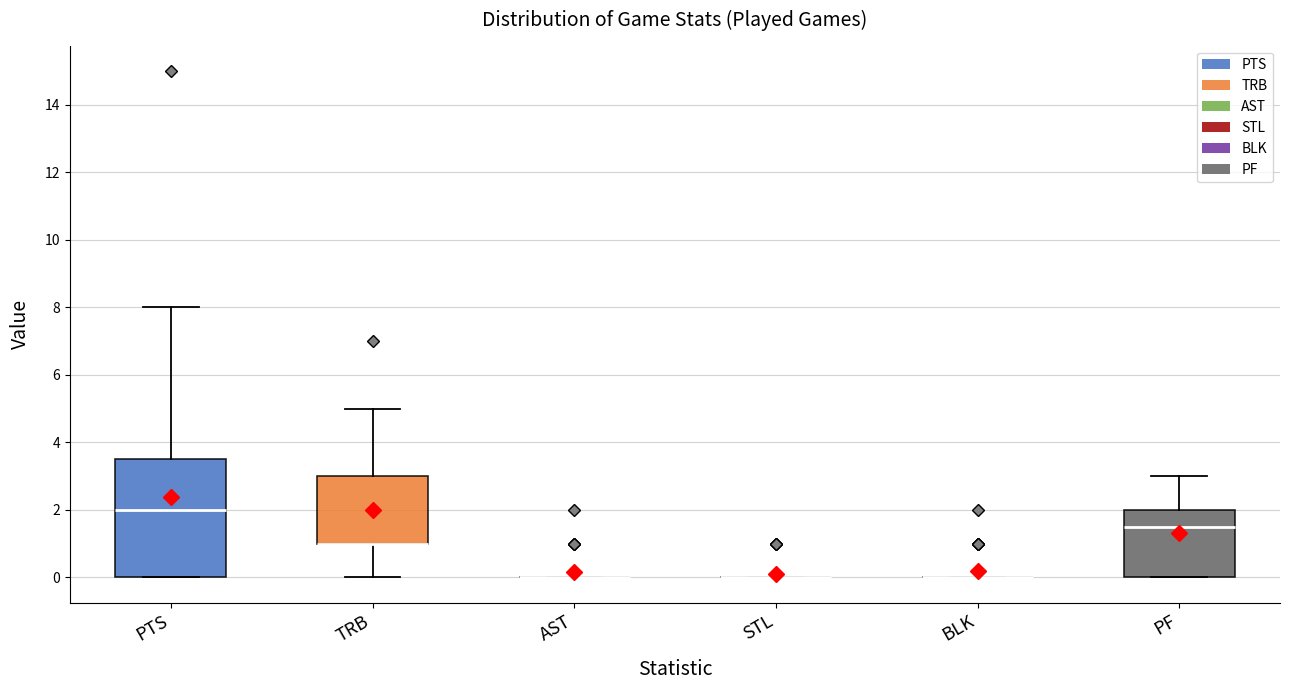

Reading left to right, read every box against the y-axis: the position of its median line, the range the box covers, and the ends of its whiskers. The values are not printed on the chart, so give them approximately, as read against the axis.

PTS: median 2.0, box 0.0 to 3.6, whiskers 0.0 to 8.0
TRB: median 1.0 (drawn on the box's lower edge), box 1.0 to 3.0, whiskers 0.0 to 5.0
AST: box collapsed to a line at 0.0, whiskers 0.0 to 0.0
STL: box collapsed to a line at 0.0, whiskers 0.0 to 0.0
BLK: box collapsed to a line at 0.0, whiskers 0.0 to 0.0
PF: median 1.6, box 0.0 to 2.0, whiskers 0.0 to 3.0